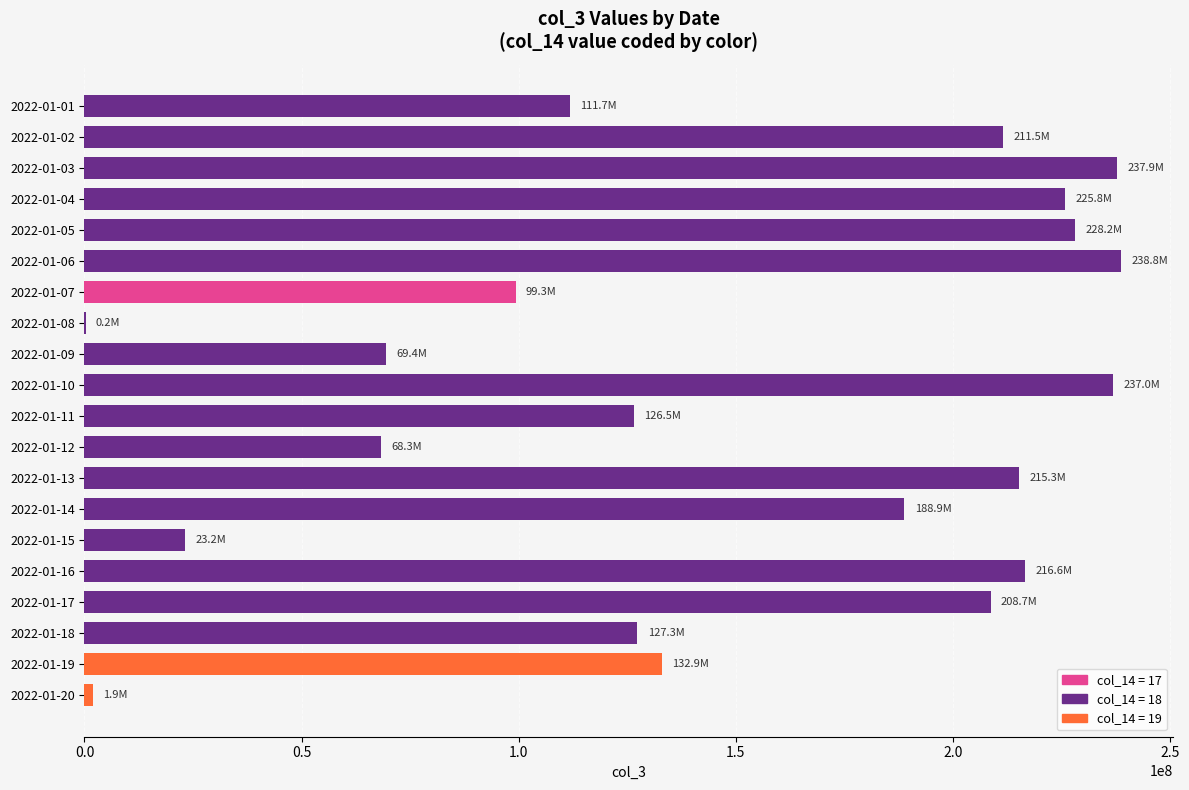

At which label is the value closest to 119505816?

2022-01-11